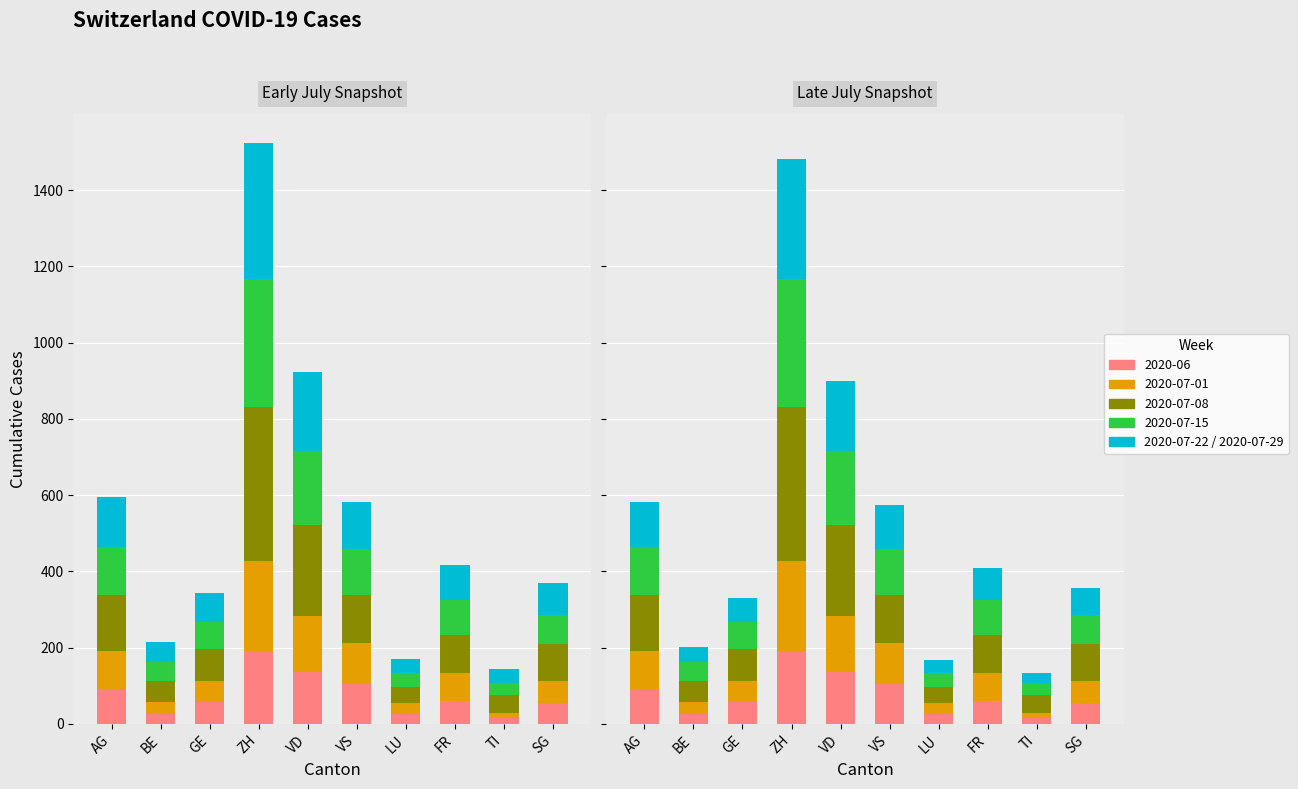

Rank the categories by 2020-07-08 value from highest to lowest.

ZH, VD, AG, VS, FR, SG, GE, BE, TI, LU